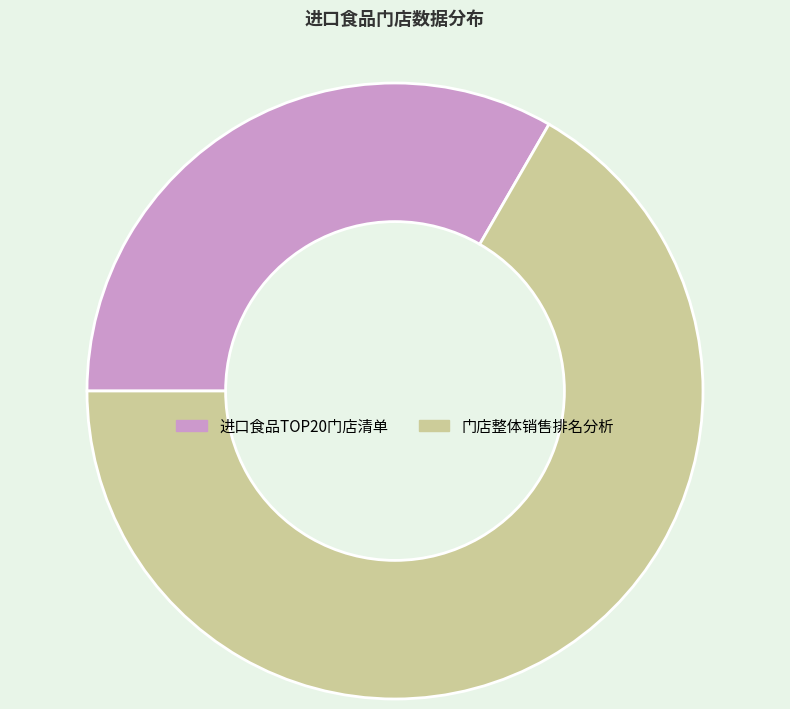

Approximately how many times larger is the value at 进口食品TOP20门店清单 compared to 门店整体销售排名分析?

0.5